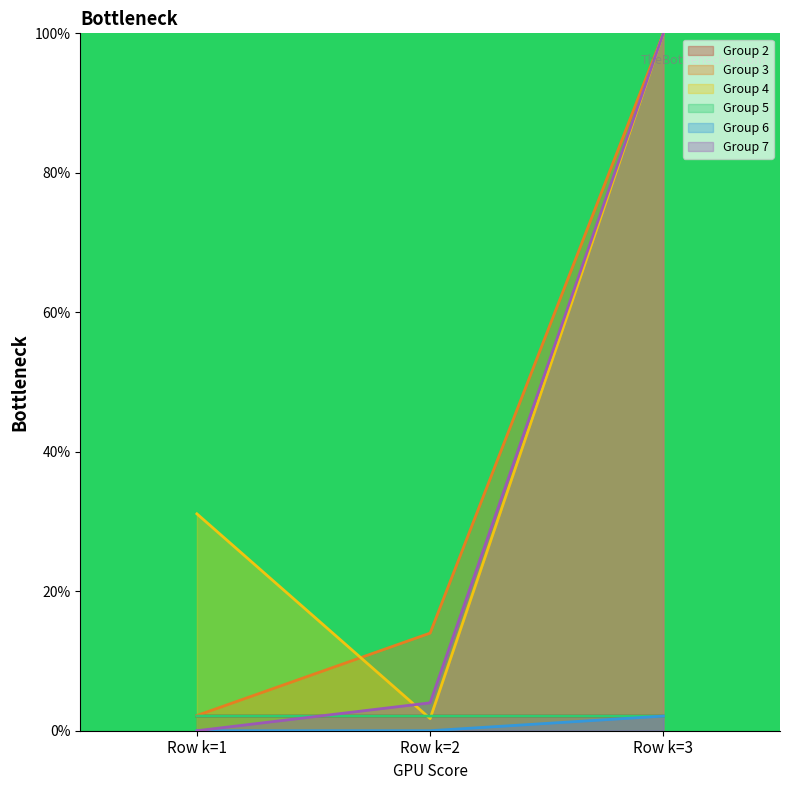

At Row k=3, list the series in order from largest to smallest.

Group 3, Group 4, Group 7, Group 2, Group 5, Group 6